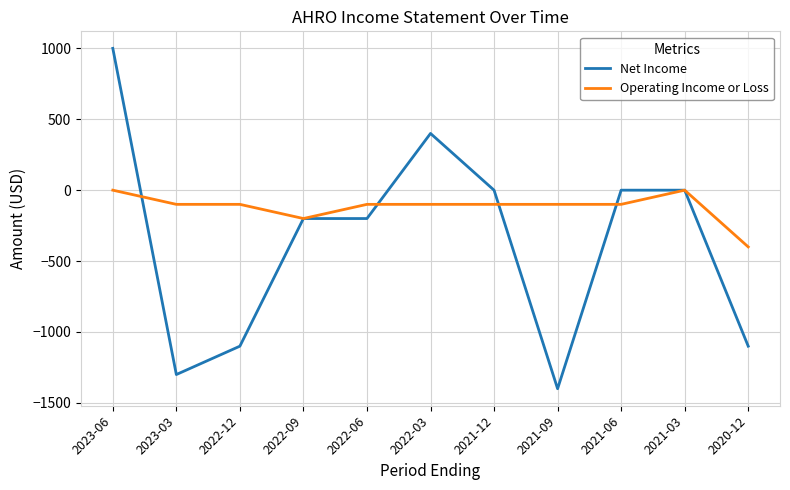

What position from the right is 2021-09?

4